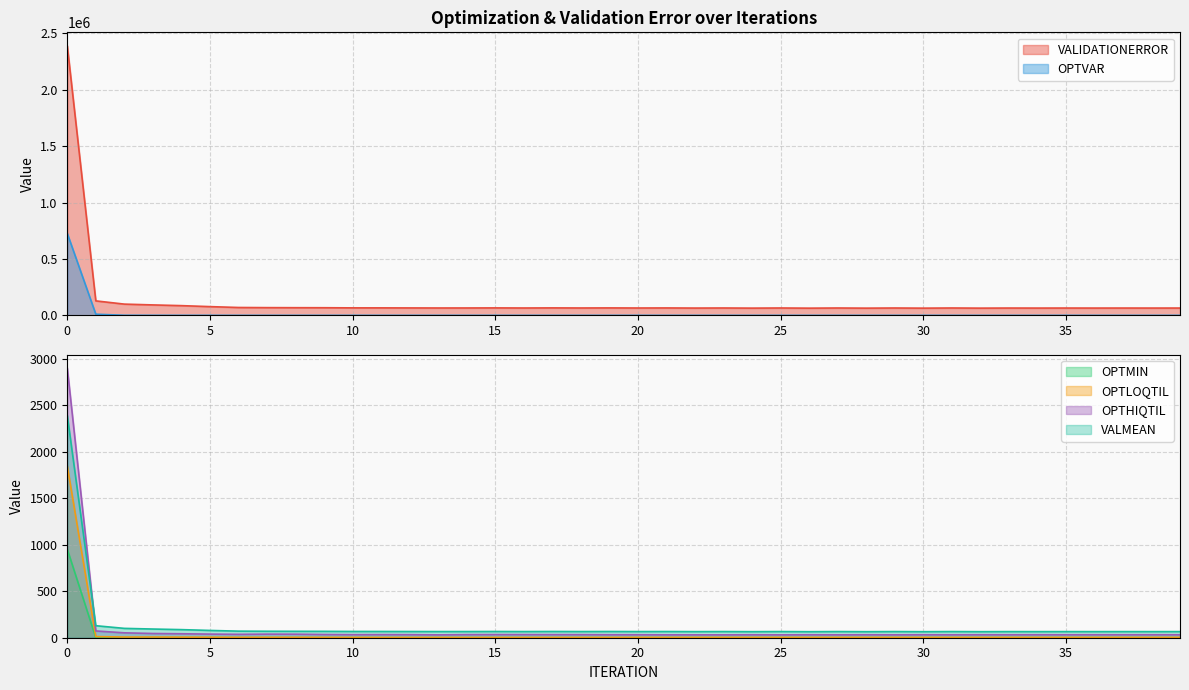

What is the maximum value for VALMEAN?

2389.8